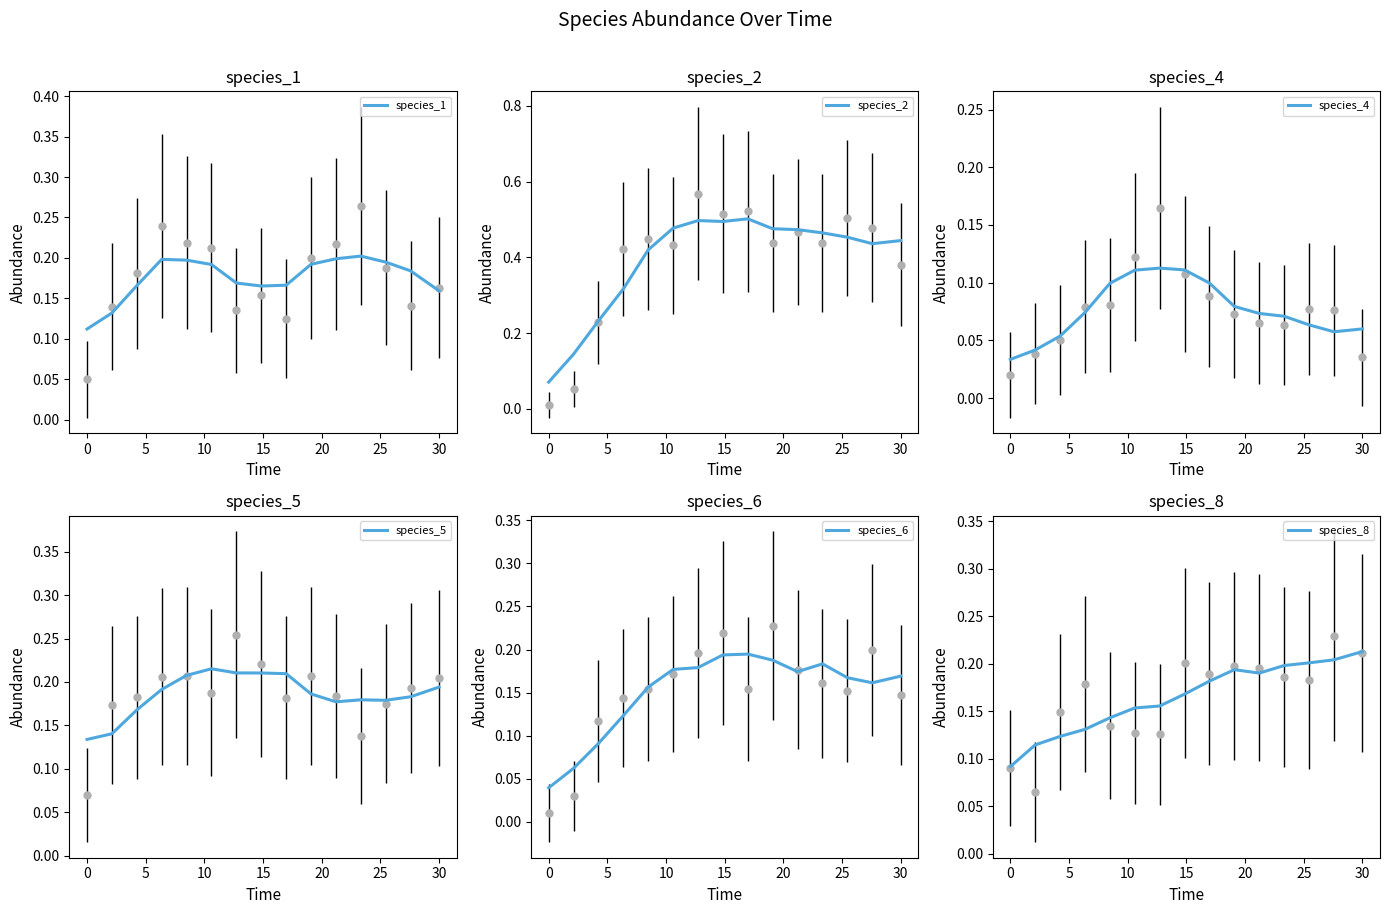

How many lines are shown in the chart?

6